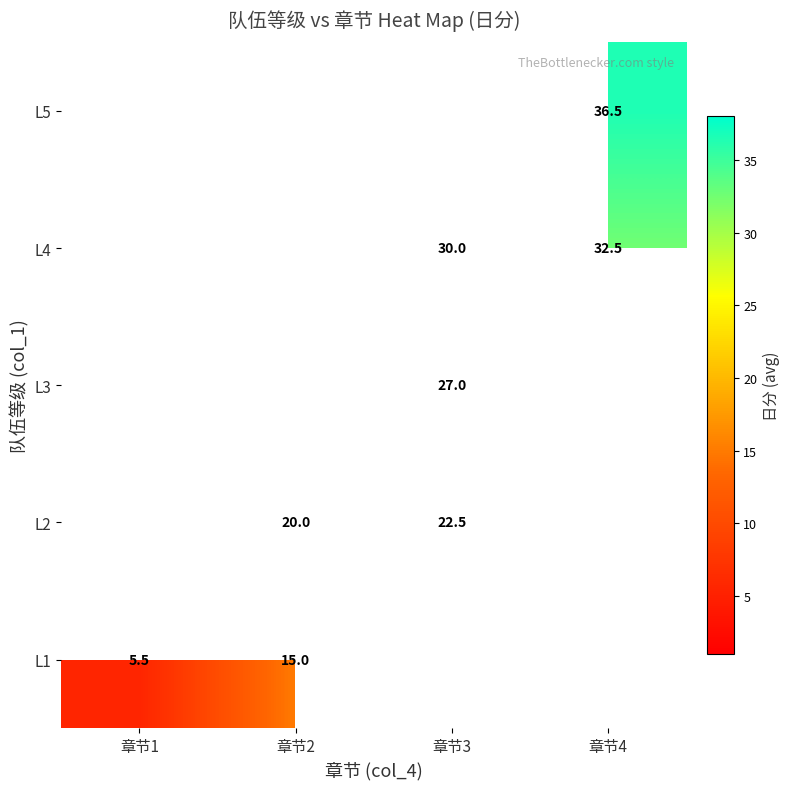

The value of L1 at 章节2 is 24.1. True or false?

False